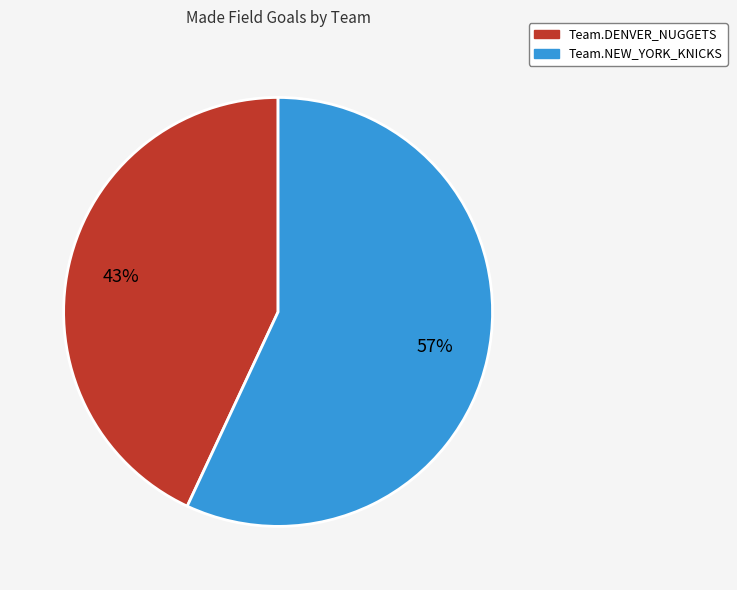

Approximately how many times larger is the value at Team.DENVER_NUGGETS compared to Team.NEW_YORK_KNICKS?

0.8